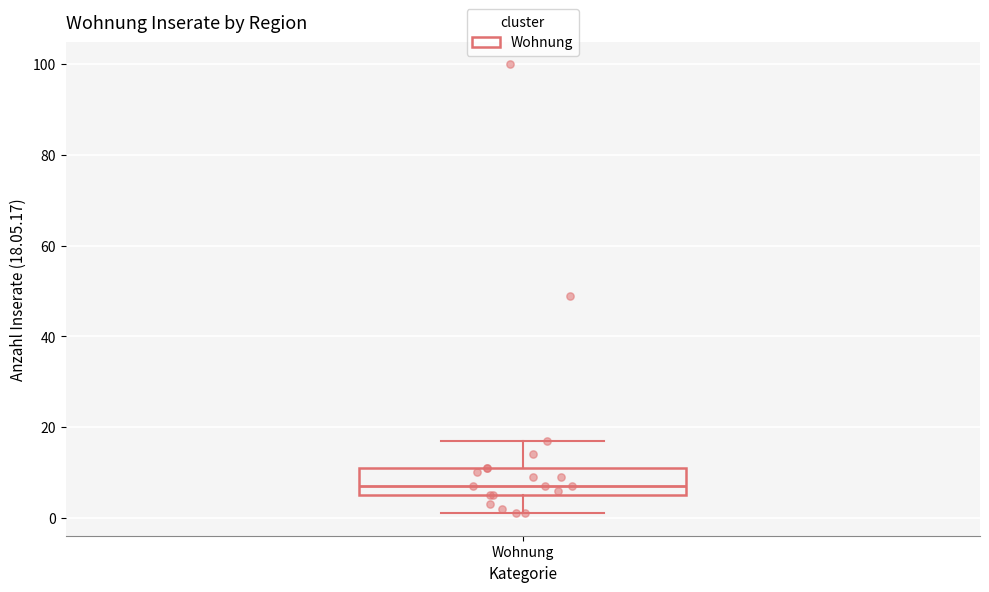

Where does the lower whisker of the box for Wohnung end on the y-axis? The values are not printed on the chart, so give them approximately, as read against the axis.

2